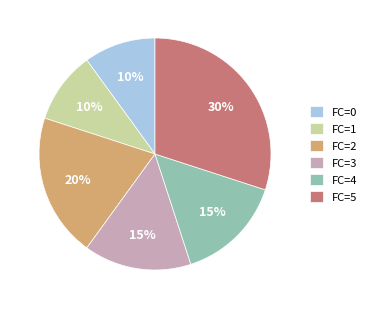

Between FC=0 and FC=3, which is larger?

FC=3